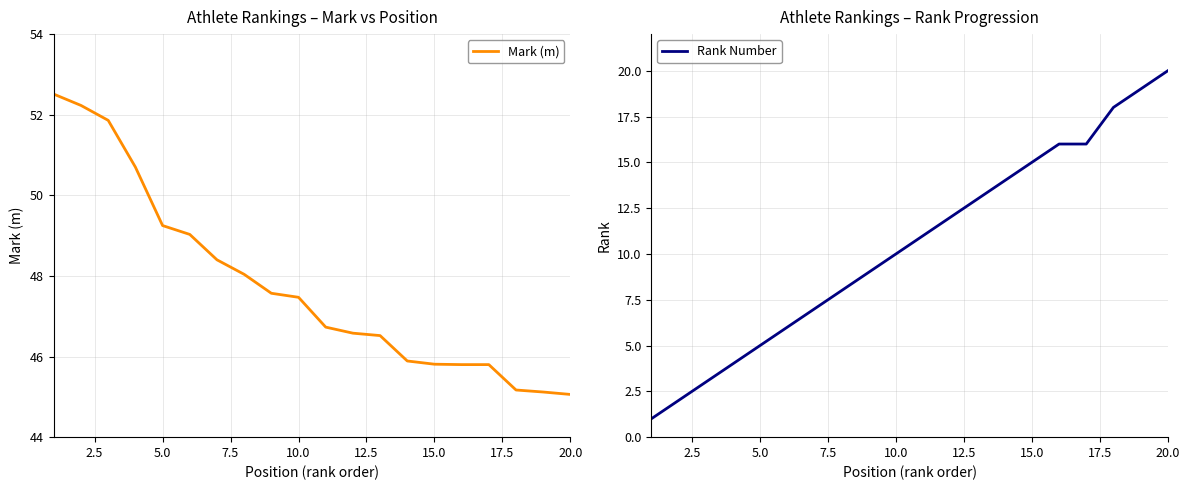

What is the value of the Mark (m) point at the 3rd from the left?

51.9